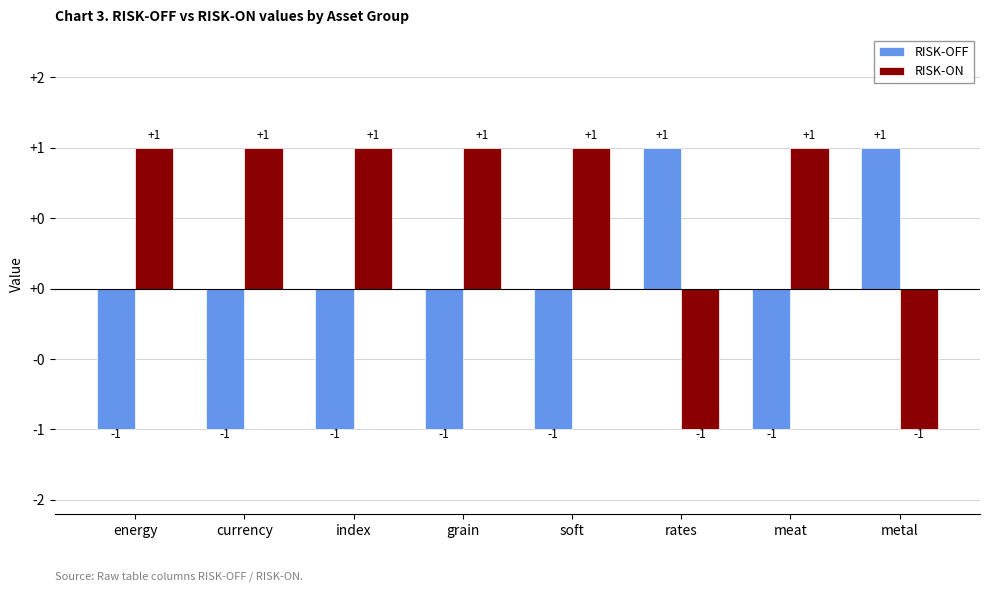

The value of RISK-OFF at metal is 2. True or false?

False